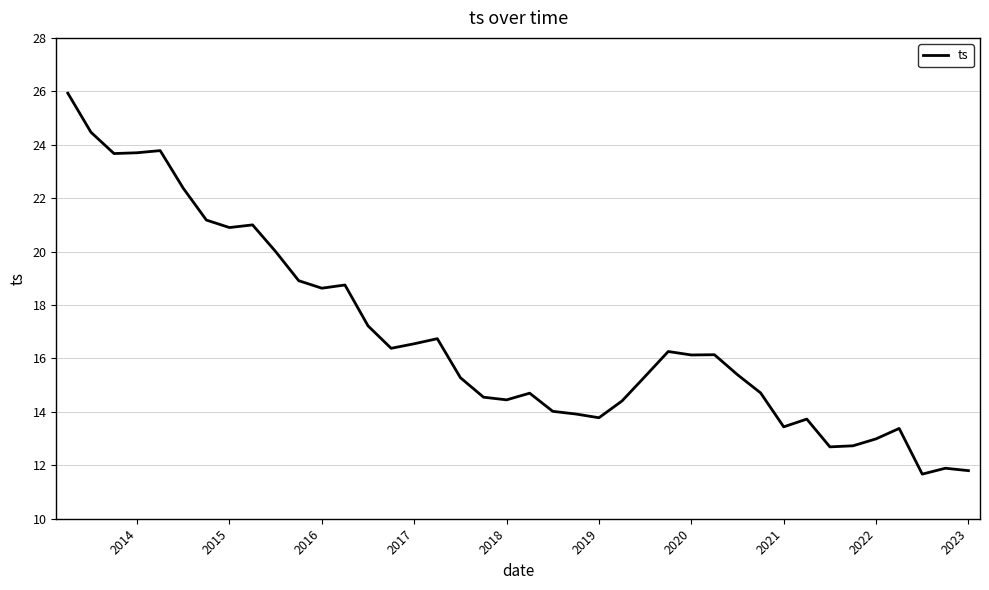

What is the smallest value displayed?

11.7